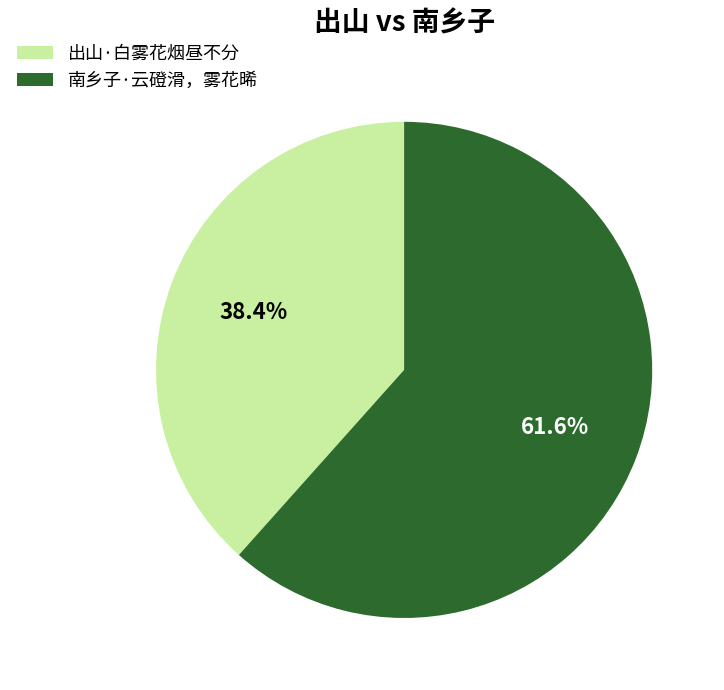

Is the sum of 南乡子·云磴滑，雾花晞 and 出山·白雾花烟昼不分 greater than half?

Yes